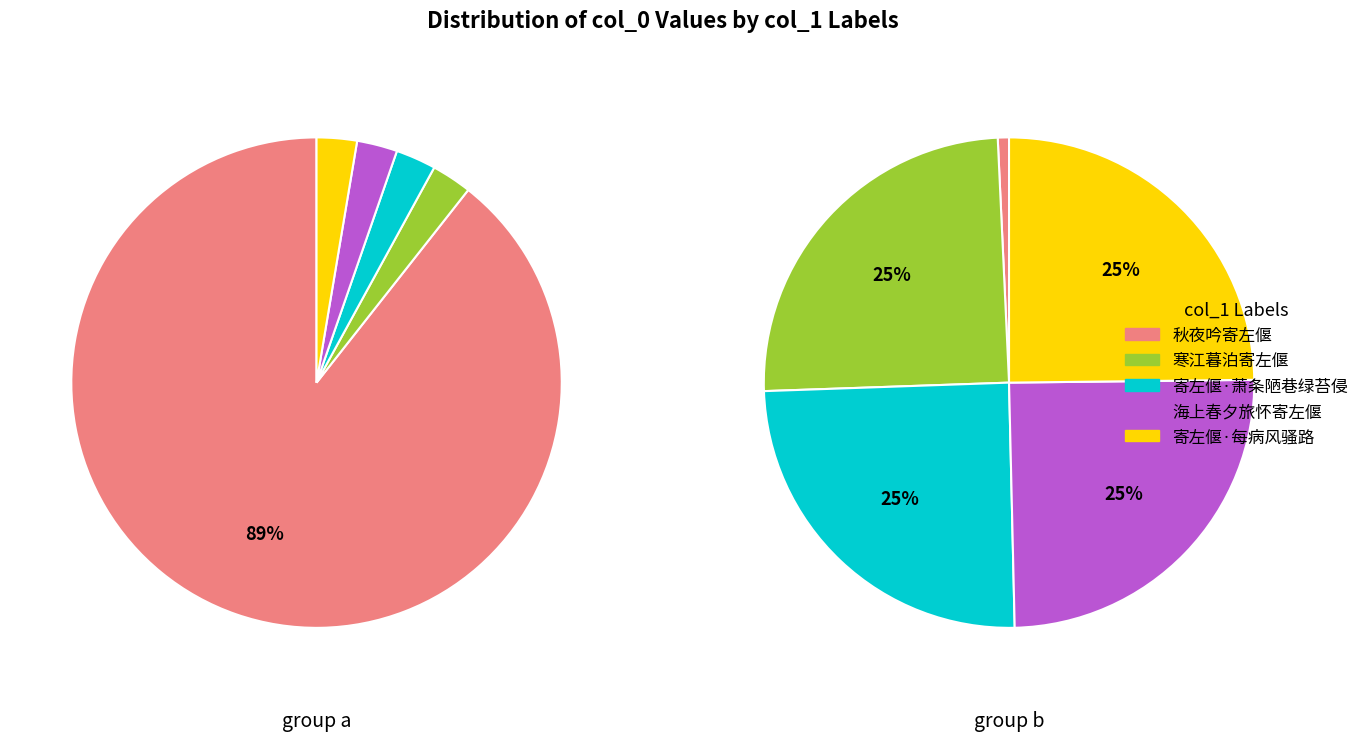

To the nearest percent, what is the combined percentage of 寒江暮泊寄左偃 and 寄左偃·每病风骚路?

50%